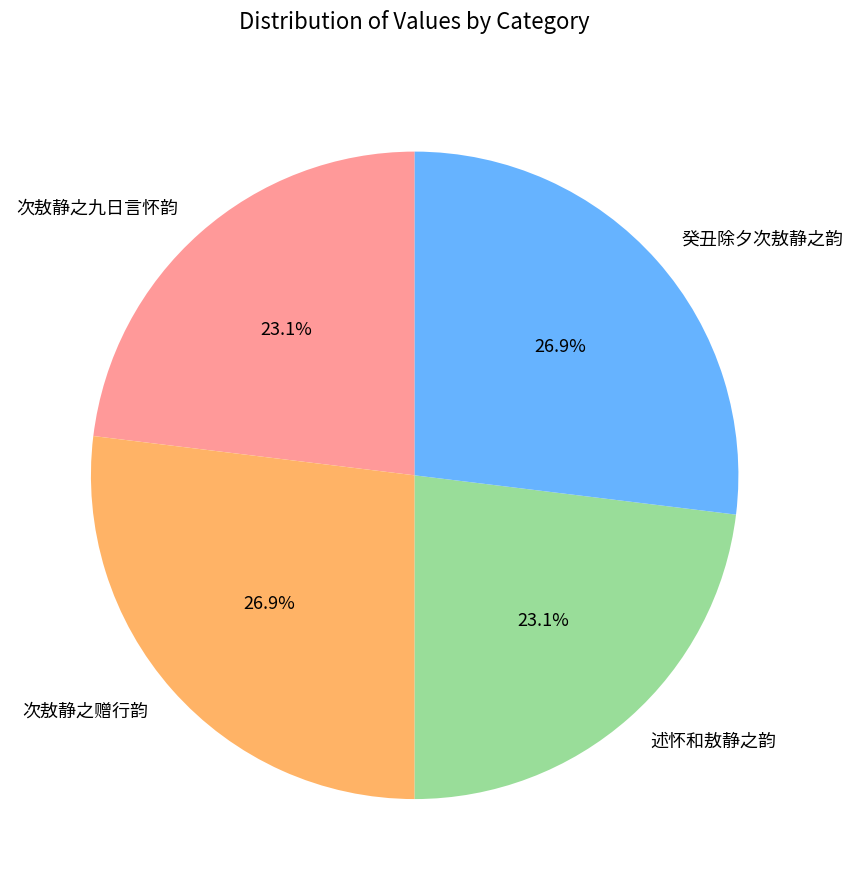

Is it true that 述怀和敖静之韵 is 1% of the pie?

False